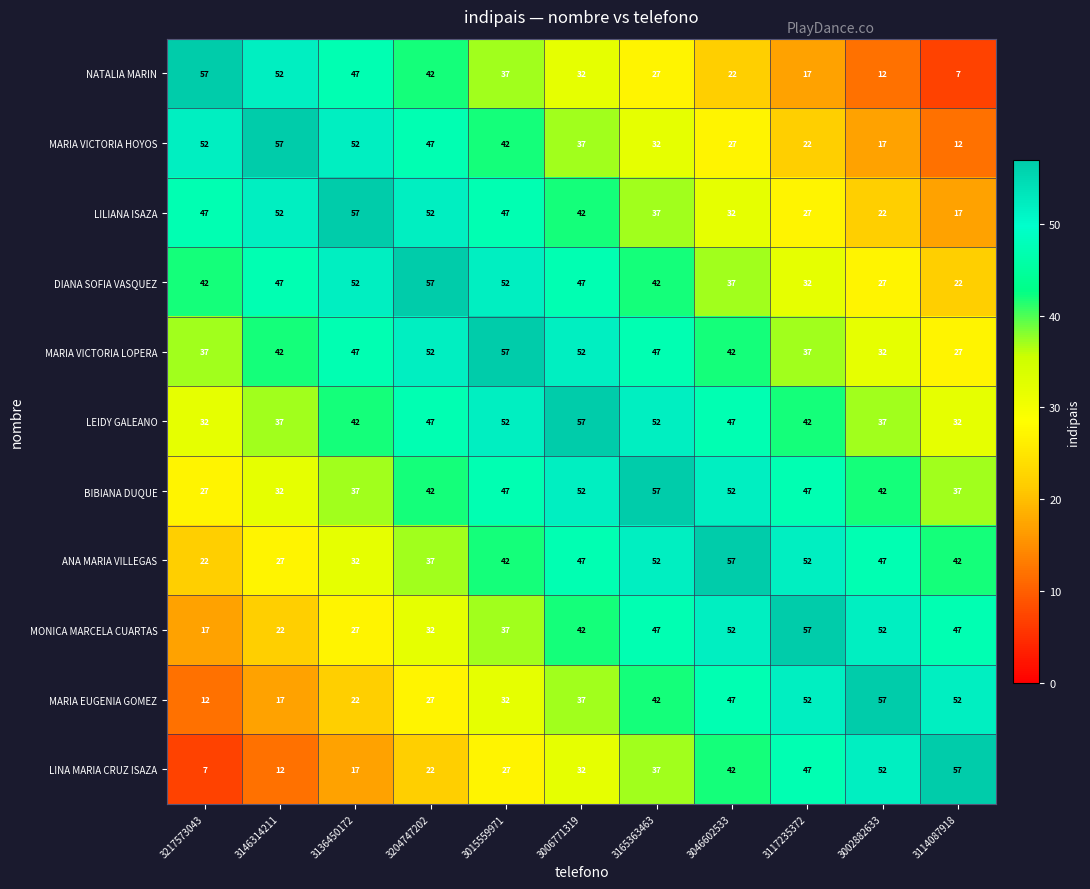

How many LEIDY GALEANO values are between 37 and 52?

8